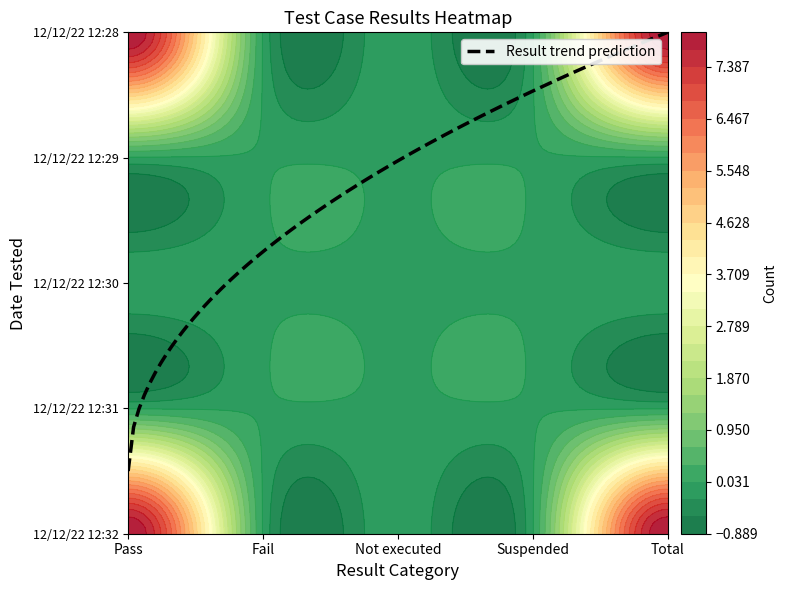

Rank the series at Total from lowest to highest value.

Fail, Not executed, Suspended, Pass, Total